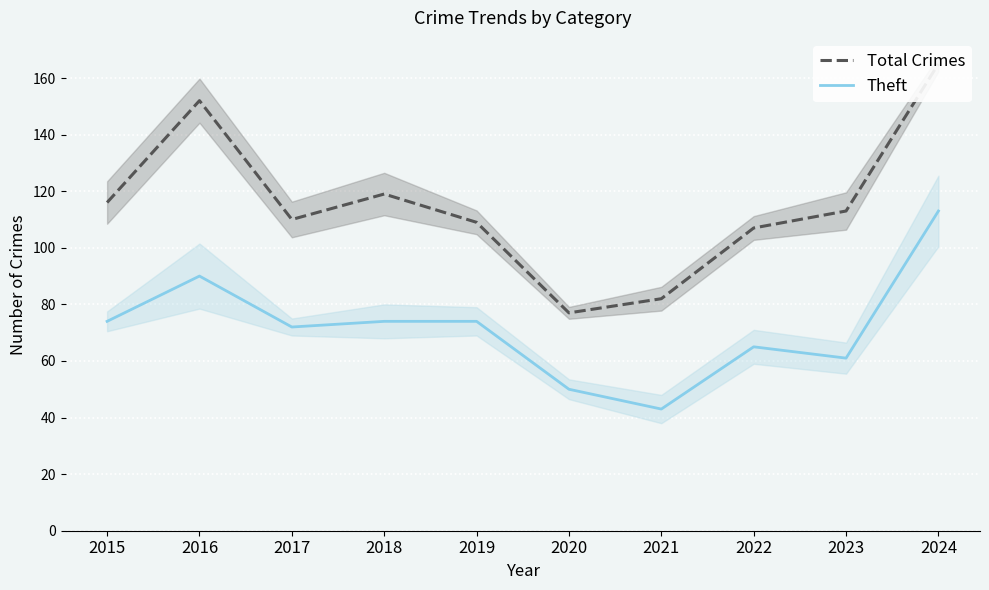

Reading left to right, extract all data points from this chart.

Total Crimes: 2015=116	2016=152	2017=110	2018=119	2019=109	2020=77	2021=82	2022=107	2023=113	2024=165
Theft: 2015=74	2016=90	2017=72	2018=74	2019=74	2020=50	2021=43	2022=65	2023=61	2024=113